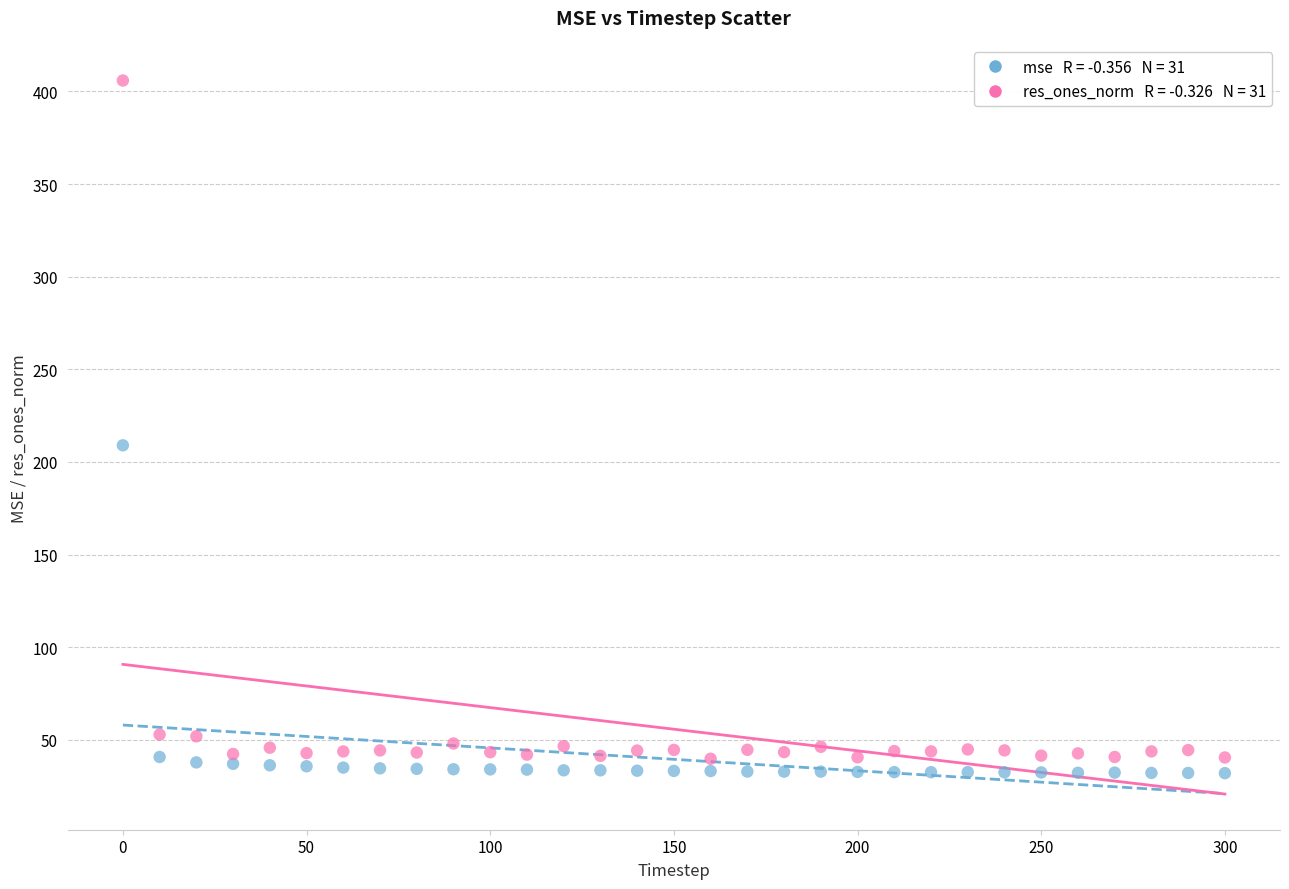

Across all series, what Y value is closest to 218?

209.0